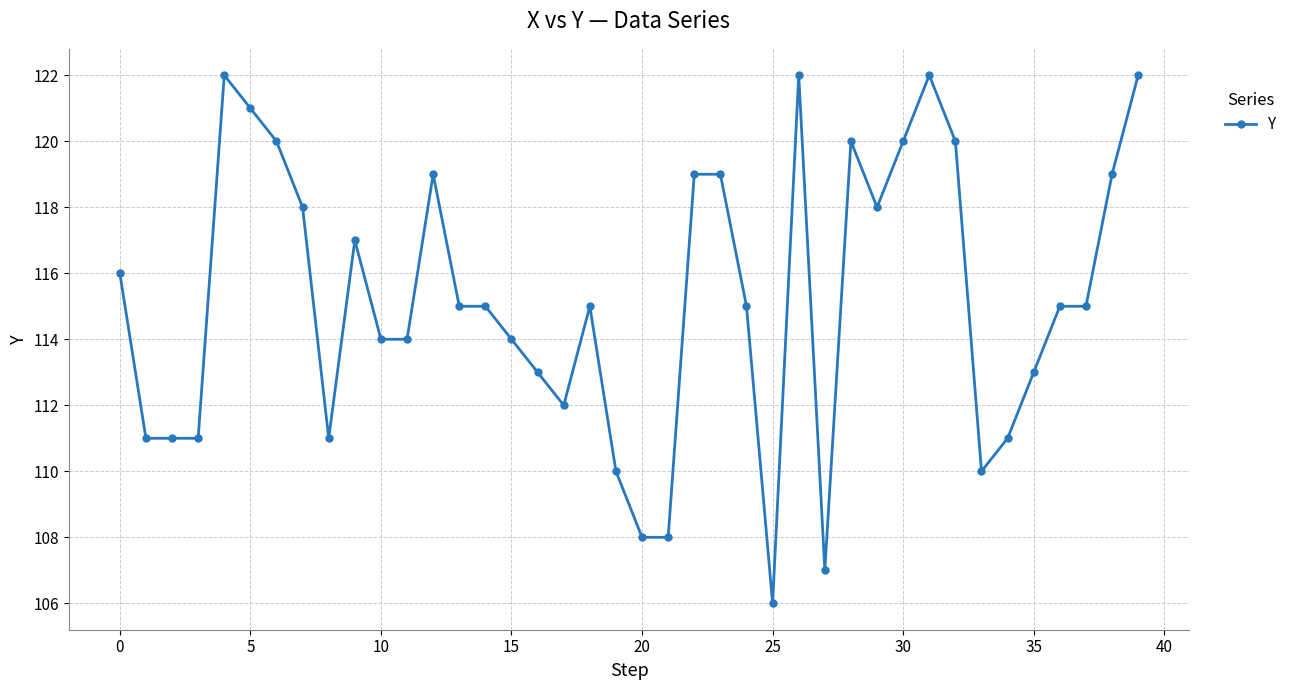

What is the greatest value displayed?

122